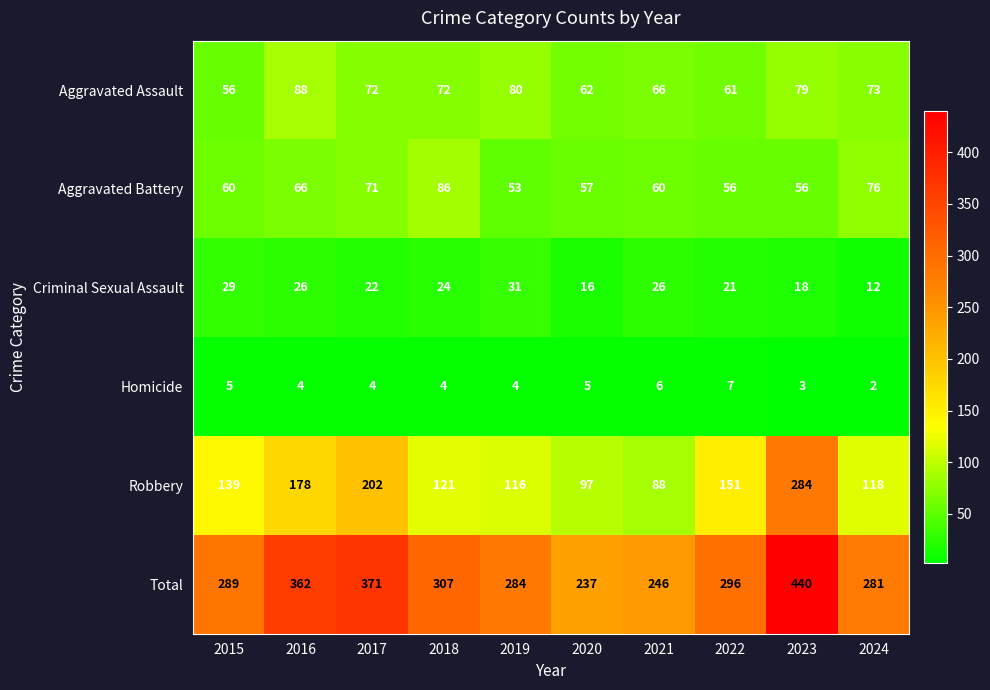

Is it true that Homicide equals 7 at 2019?

False